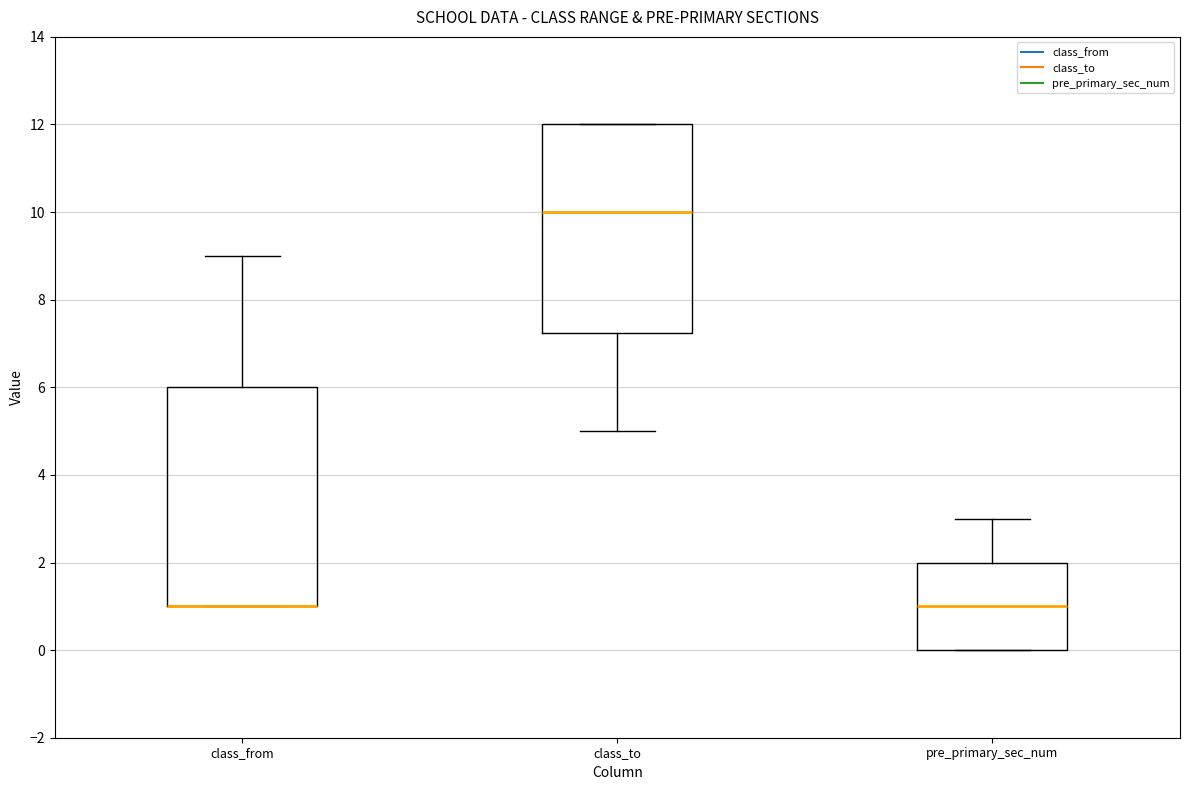

Reading left to right, transcribe this box plot: for each box, give where its median line is, the range the box spans, and where its two whiskers end, as read against the y-axis. The values are not printed on the chart, so give them approximately, as read against the axis.

class_from: median 1.0 (drawn on the box's lower edge), box 1.0 to 6.0, whiskers 1.0 to 9.0
class_to: median 10.0, box 7.2 to 12.0, whiskers 5.0 to 12.0
pre_primary_sec_num: median 1.0, box 0.0 to 2.0, whiskers 0.0 to 3.0